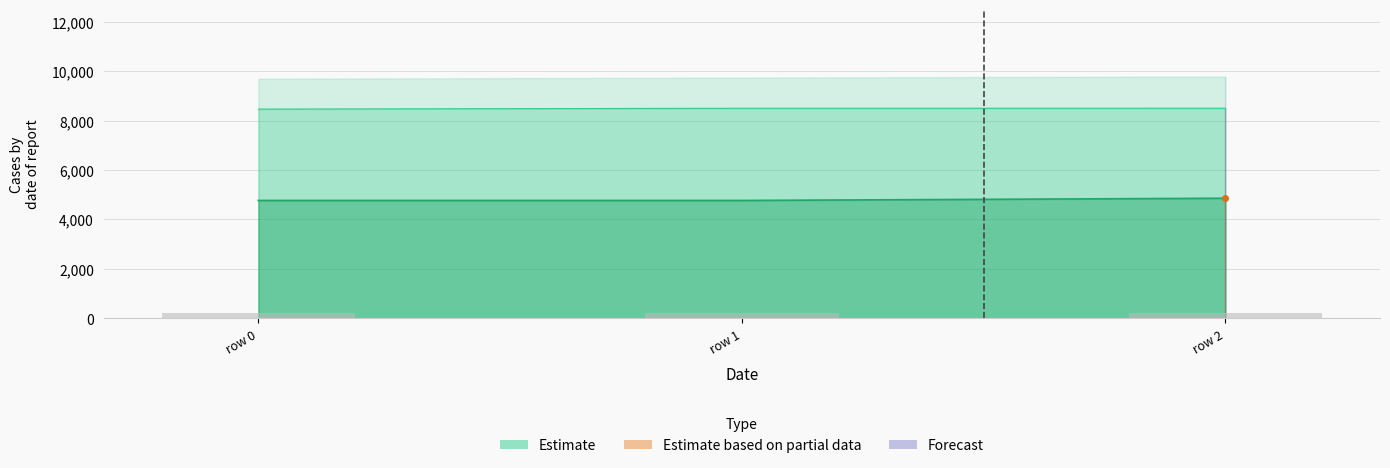

Which label corresponds to the largest value in the chart?

2